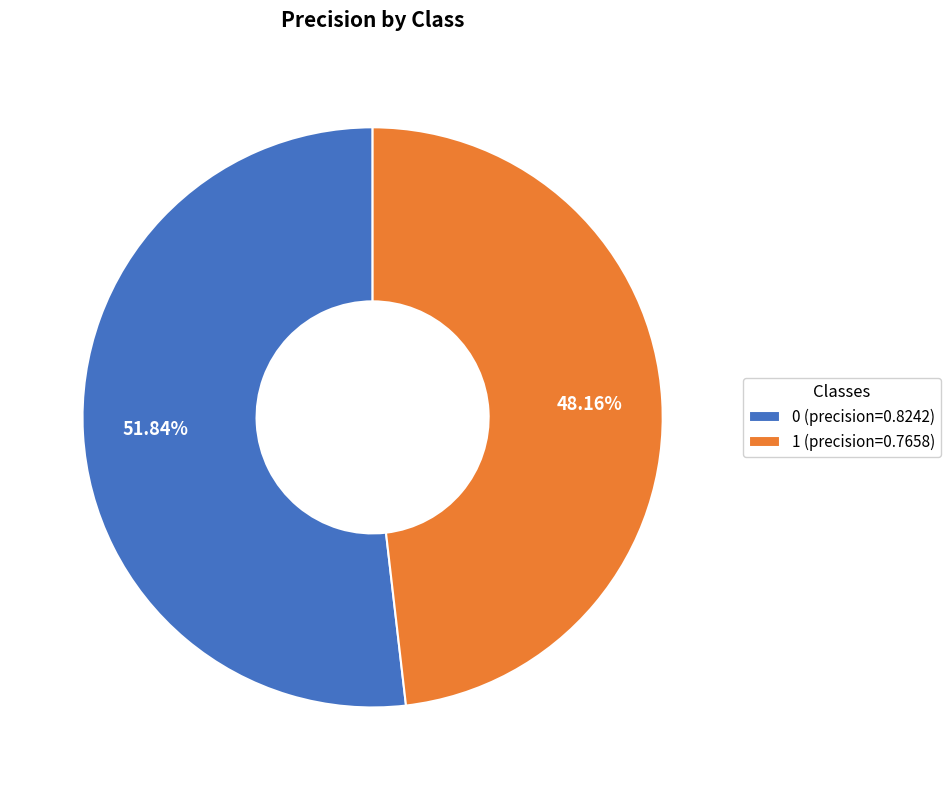

The 0 slice represents 52% of the pie. True or false?

True